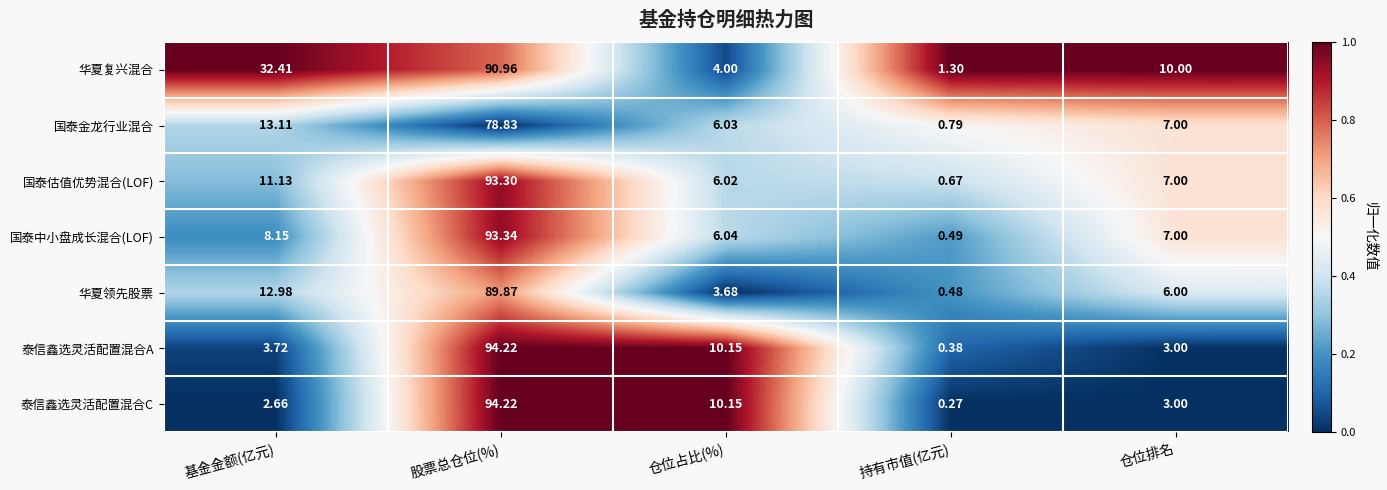

Which category has the lowest value in the 国泰估值优势混合(LOF) series?

持有市值(亿元)